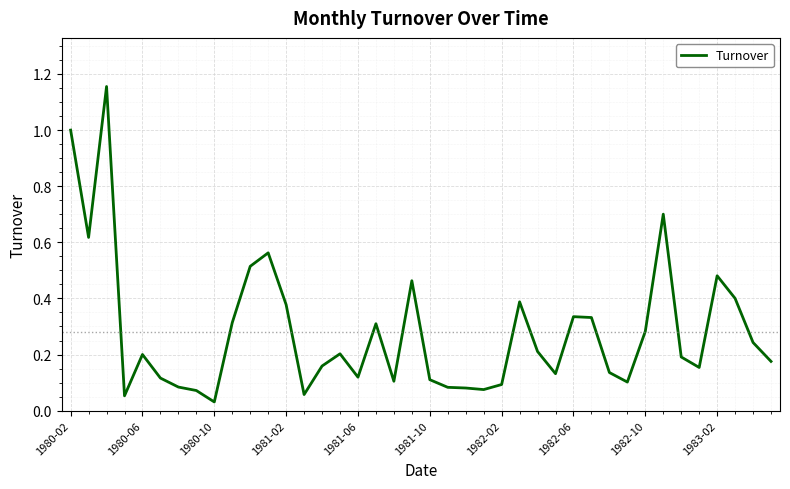

How many categories are shown in the chart?

40